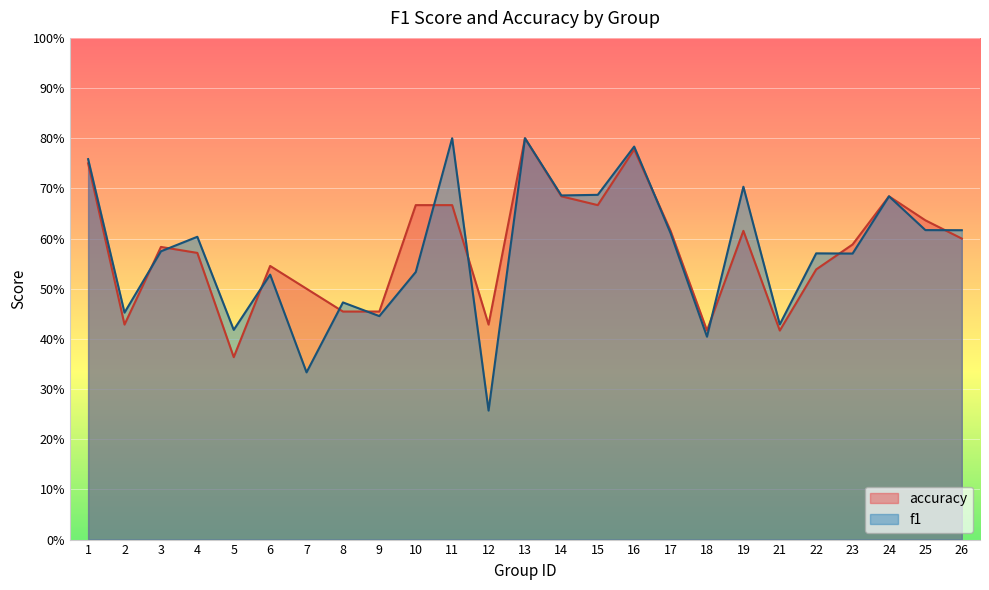

At which category does the chart reach its peak across all series?

11